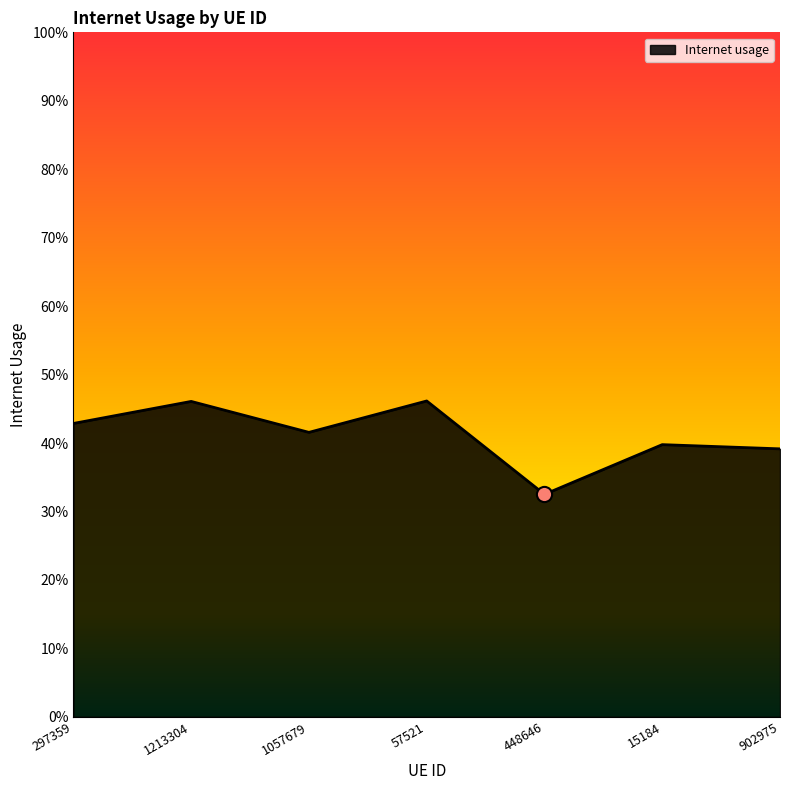

What is the change in value from 448646 to 15184?

+0.1